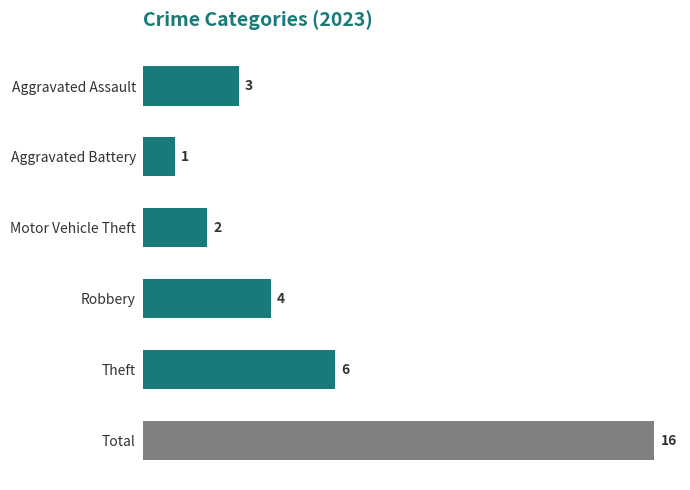

What is the label of the 1st bar from the bottom?

Total